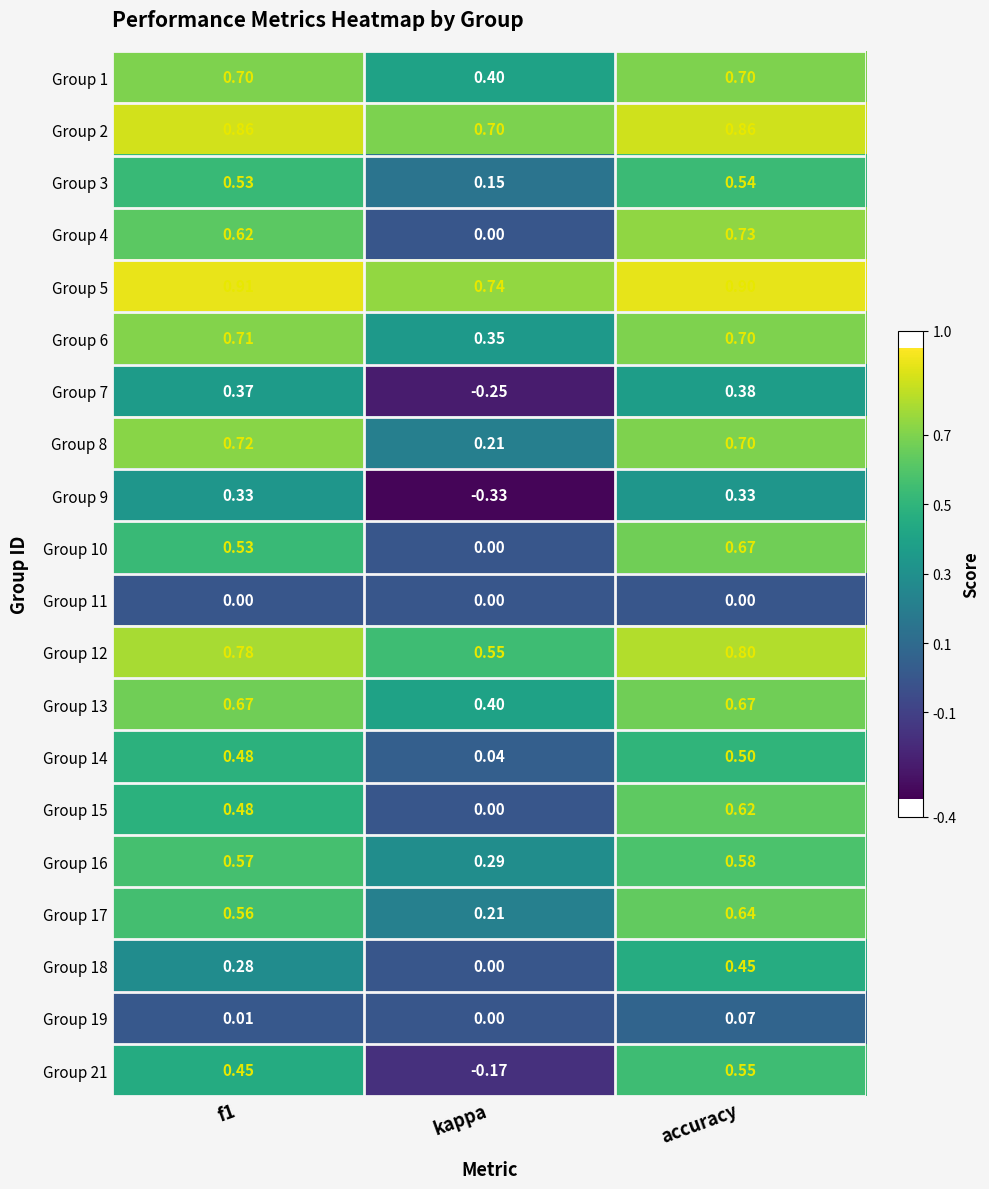

Which category has the lowest value in the Group 4 series?

kappa